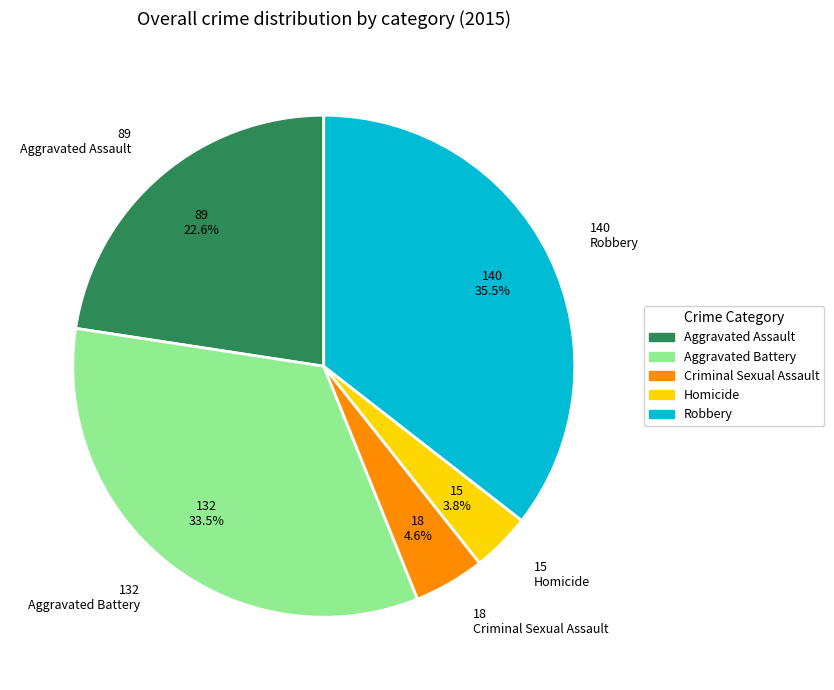

Rank the categories by value from highest to lowest.

Robbery, Aggravated Battery, Aggravated Assault, Criminal Sexual Assault, Homicide